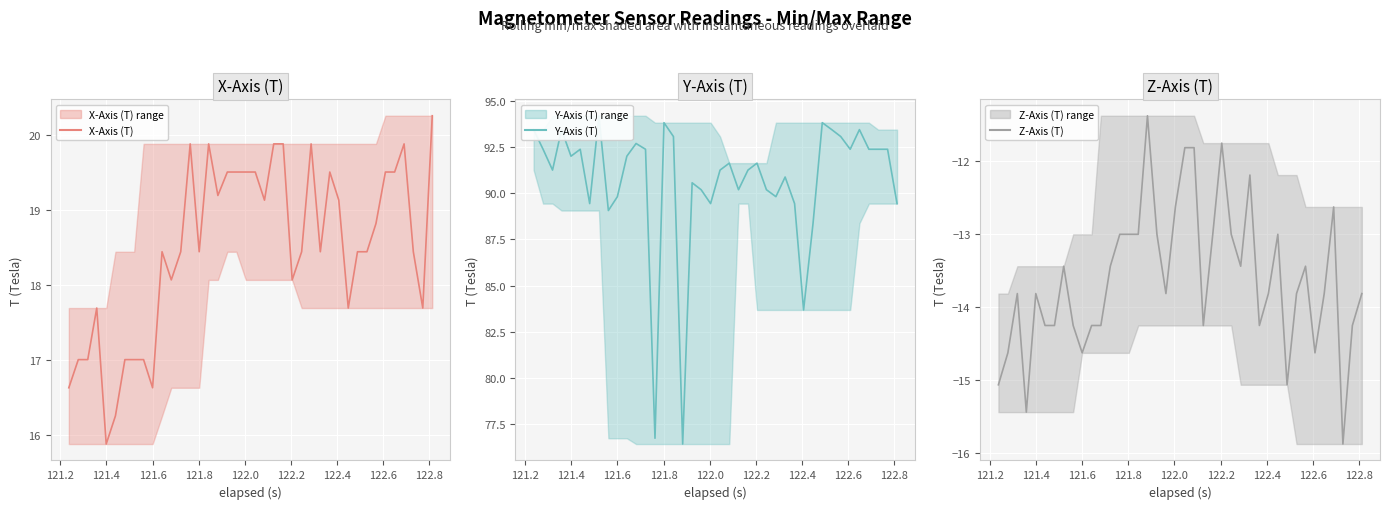

Is it true that Z-Axis (T) equals -4.2 at 121.6?

False